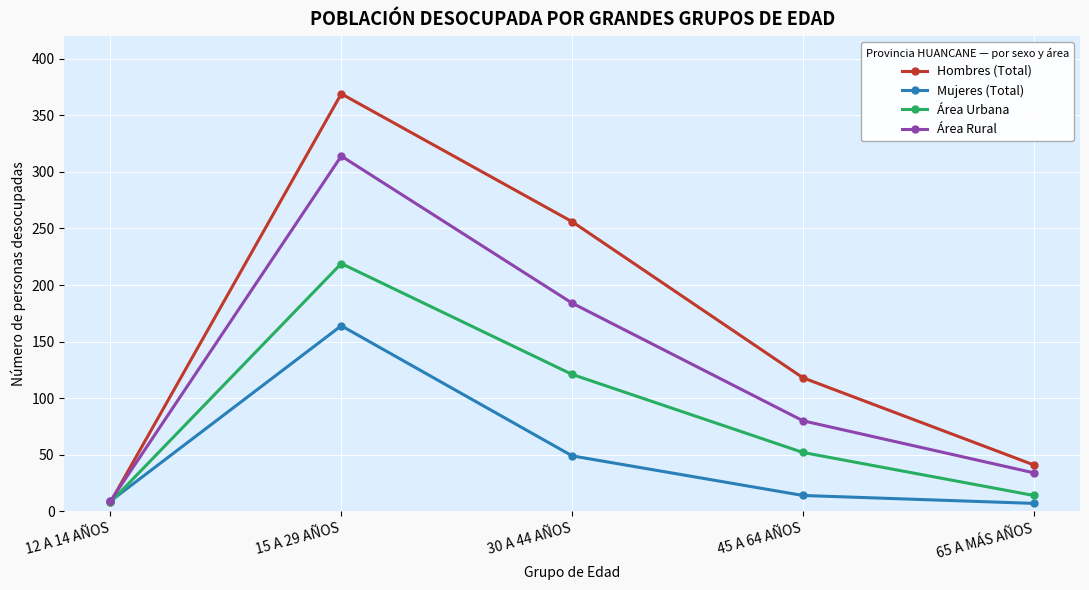

True or false: Área Rural has more than 1 points higher than both neighbors.

False